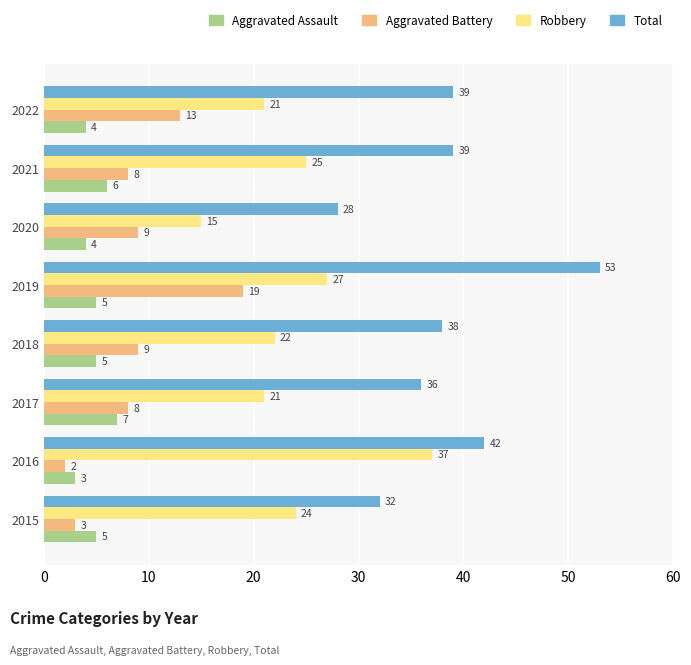

What is the difference between the maximum and minimum values in the Total series?

25